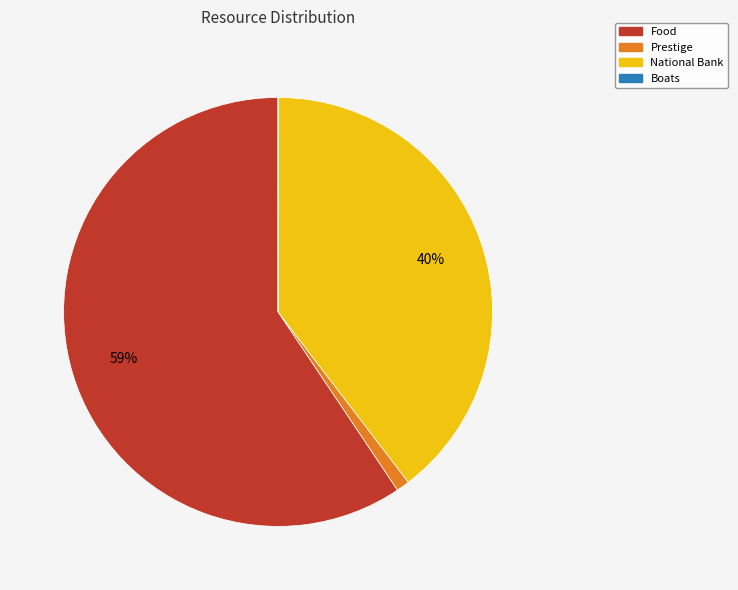

To the nearest percent, what percentage of the pie is Prestige?

1%